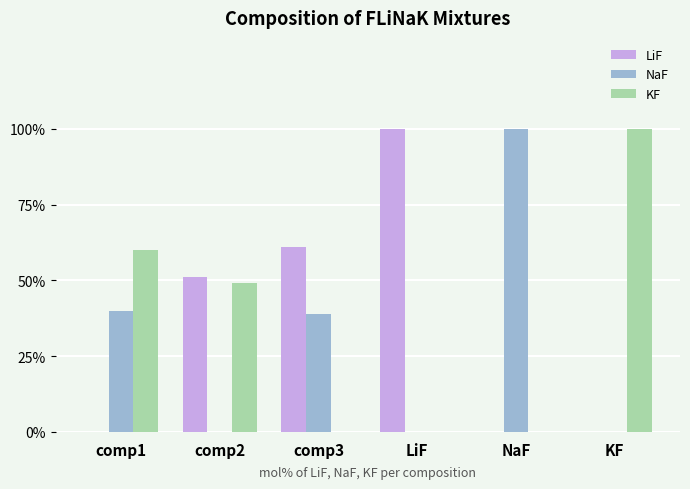

What is the total value across all series at NaF?

100